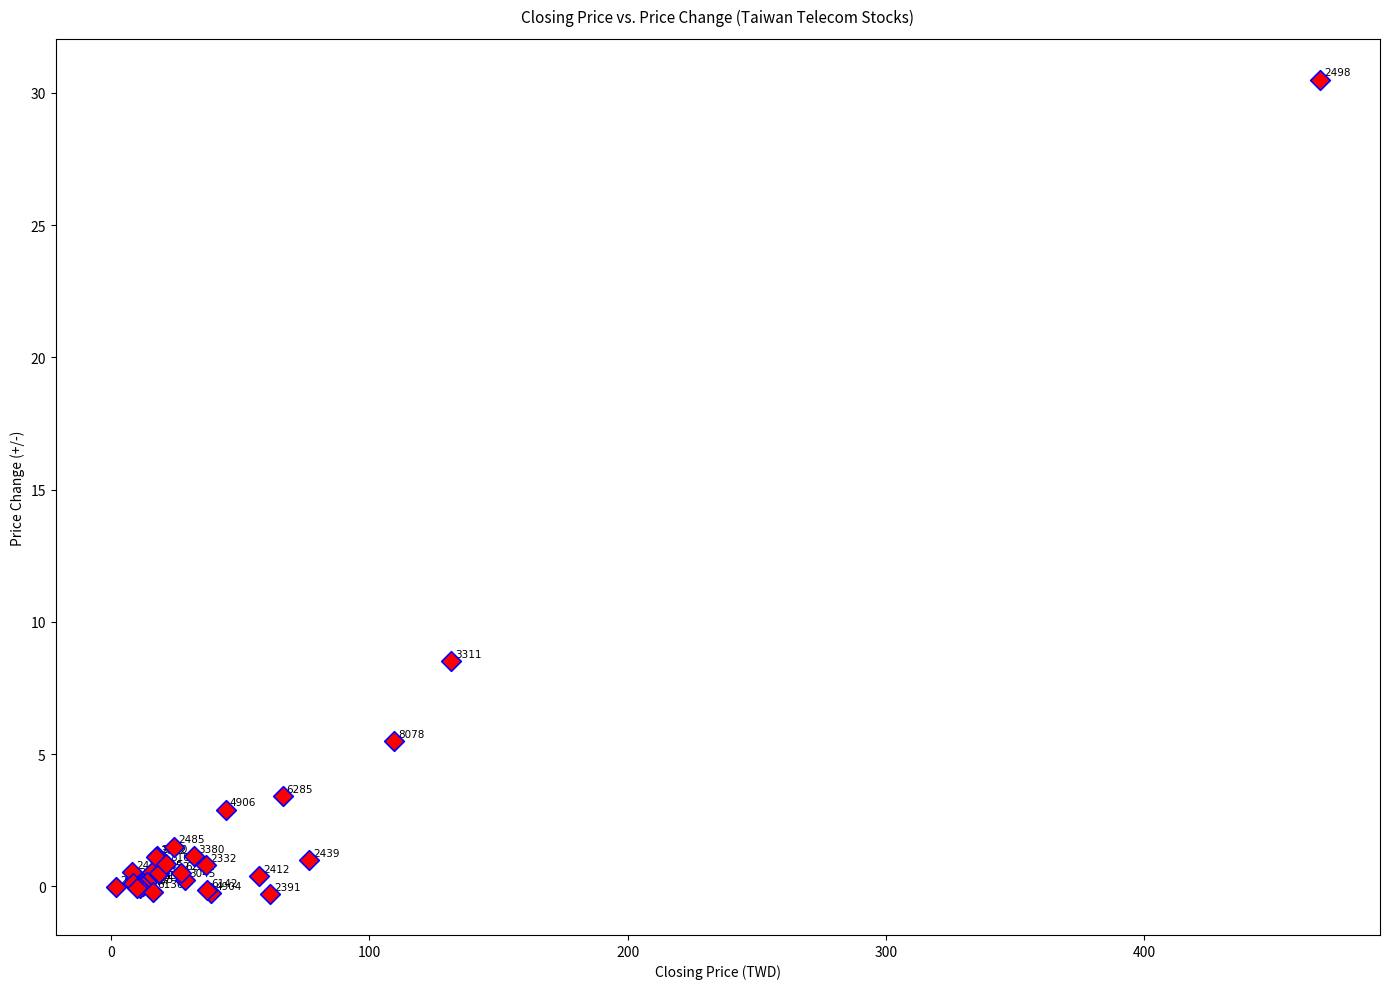

What Y value in the scatter plot is closest to 15?

8.5